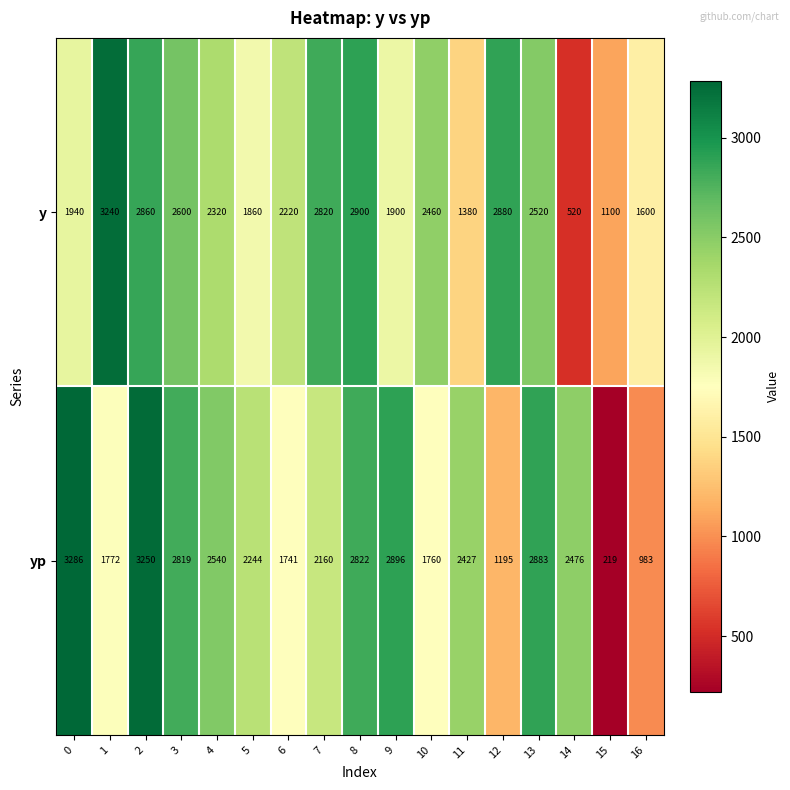

Is the value of y at 14 greater than the value of yp at 10?

No